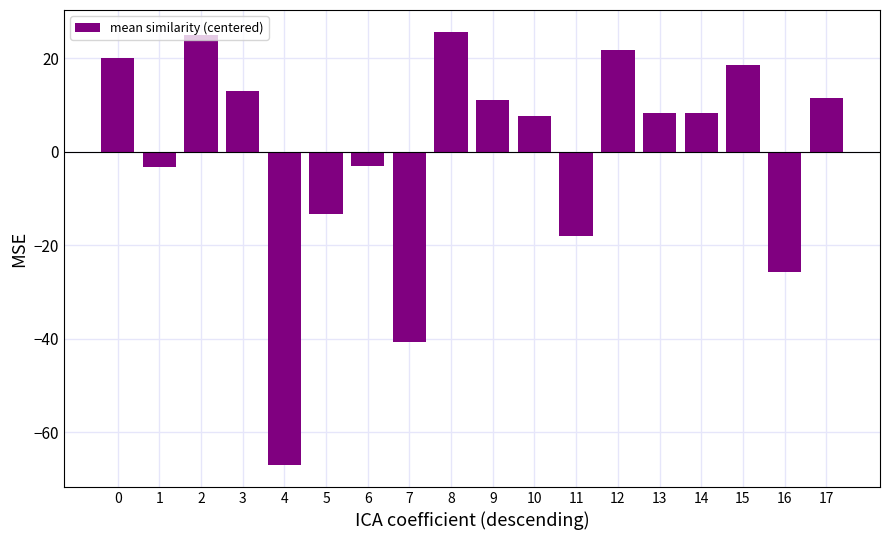

What is the smallest value displayed?

-67.1